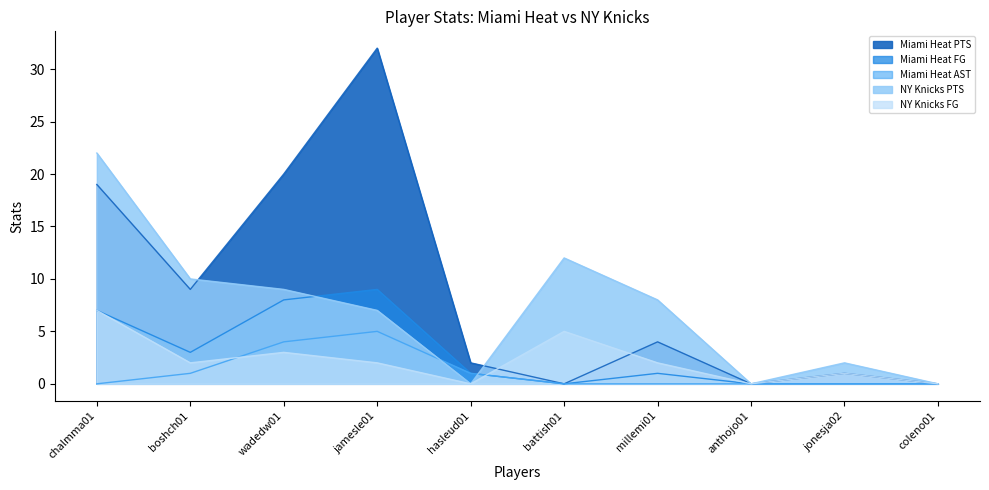

What is the value of the Miami Heat AST point at the 4th from the left?

5